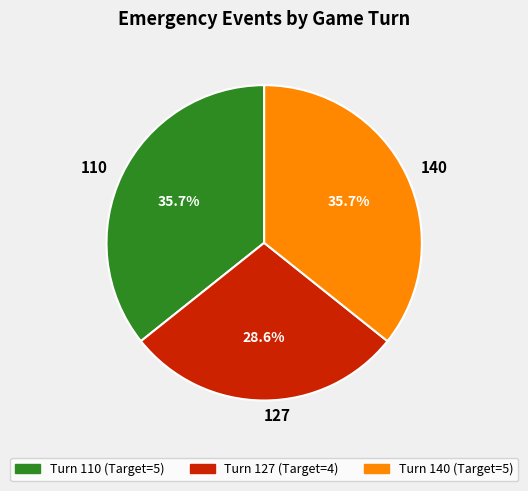

To the nearest percent, what is the difference between the largest and smallest slice percentages?

7%